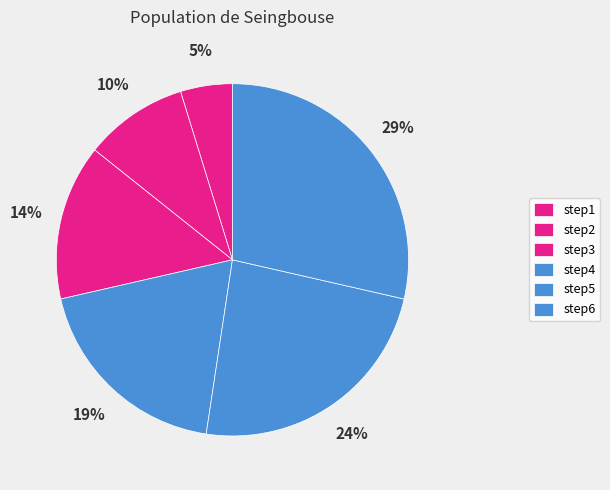

Combined, do step5 and step1 account for over 50%?

No